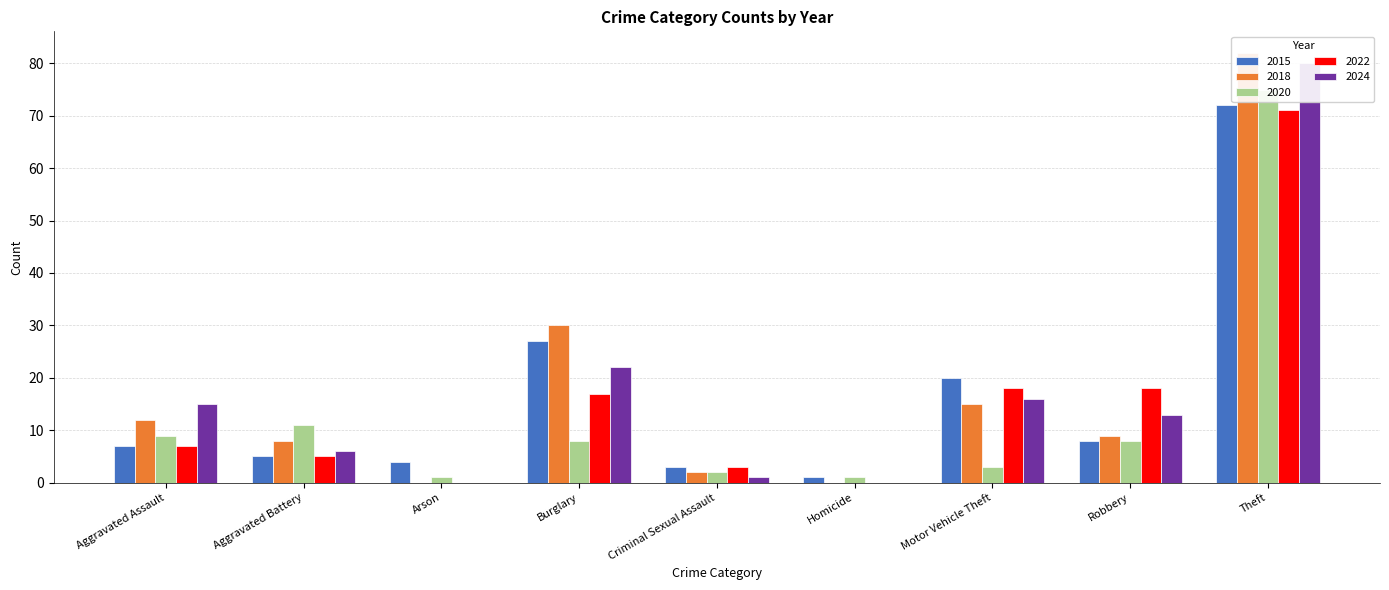

What is the highest value of the 2018 series?

82